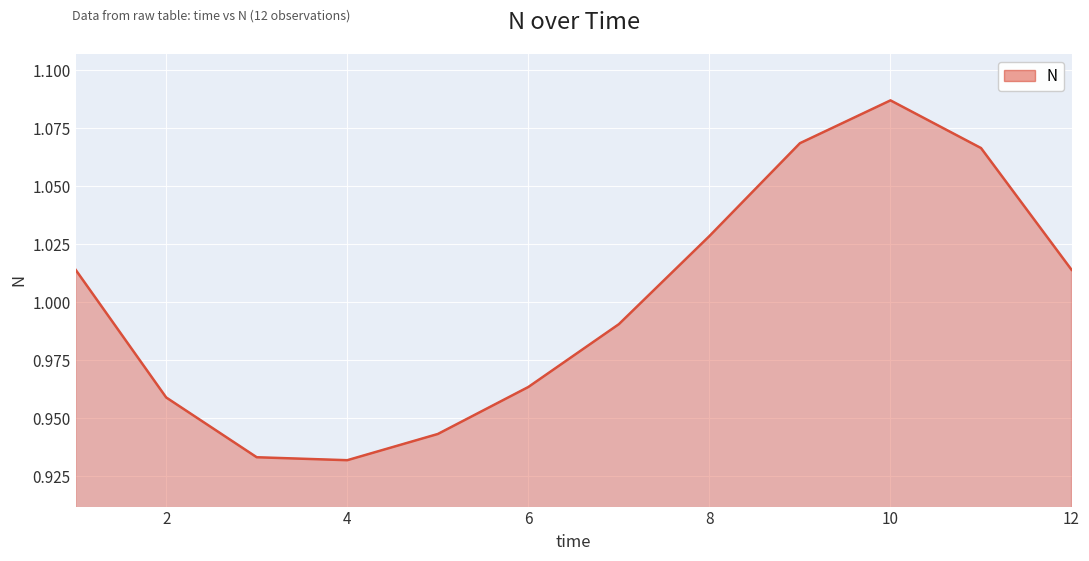

Does the chart have visible grid lines?

Yes